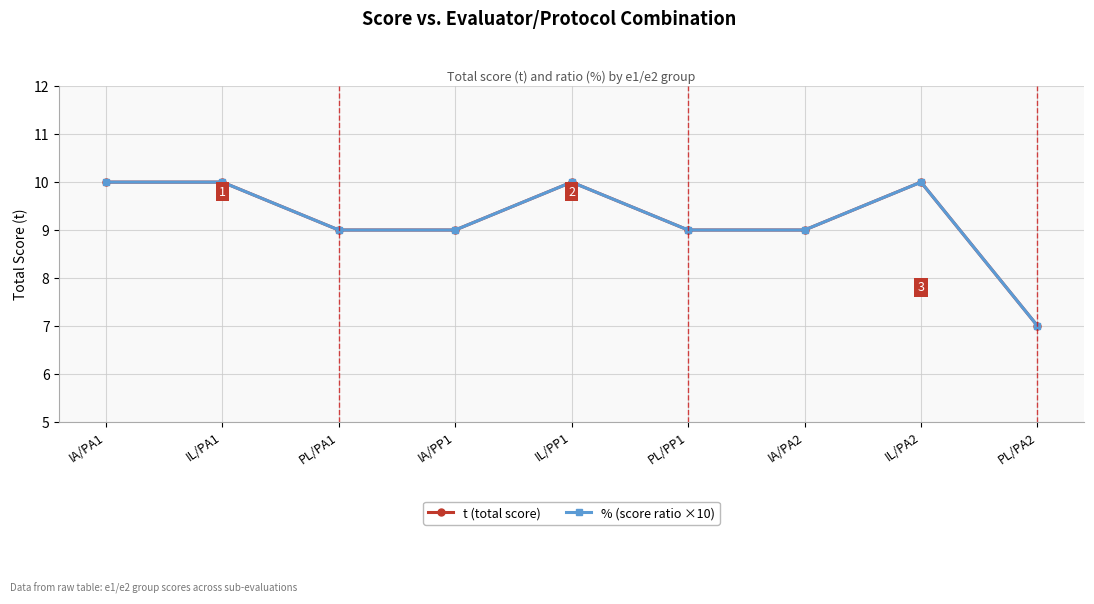

At how many categories does at least one series exceed 9?

4